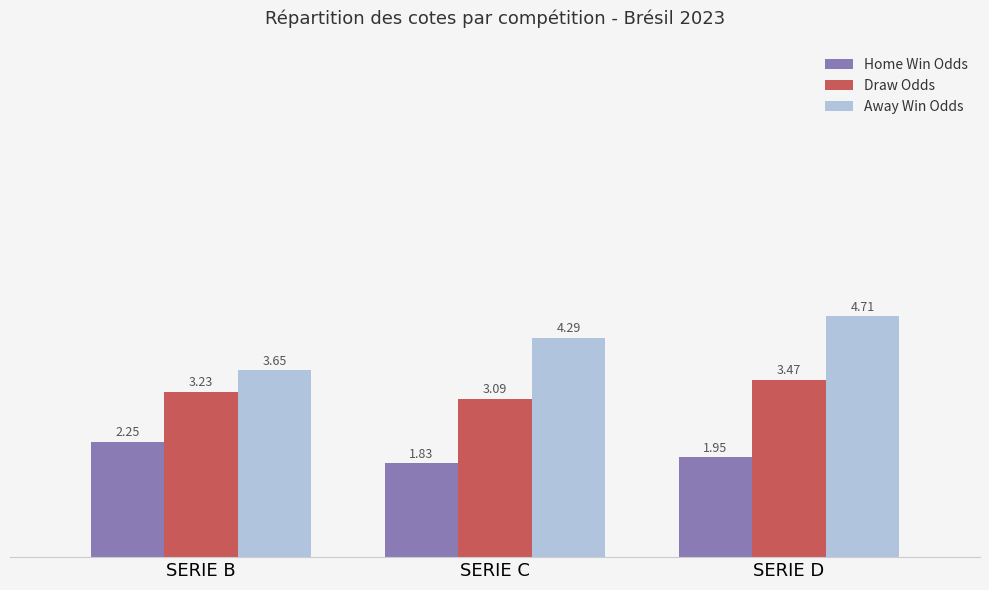

List the series in order of their overall mean, highest first.

Away Win Odds, Draw Odds, Home Win Odds